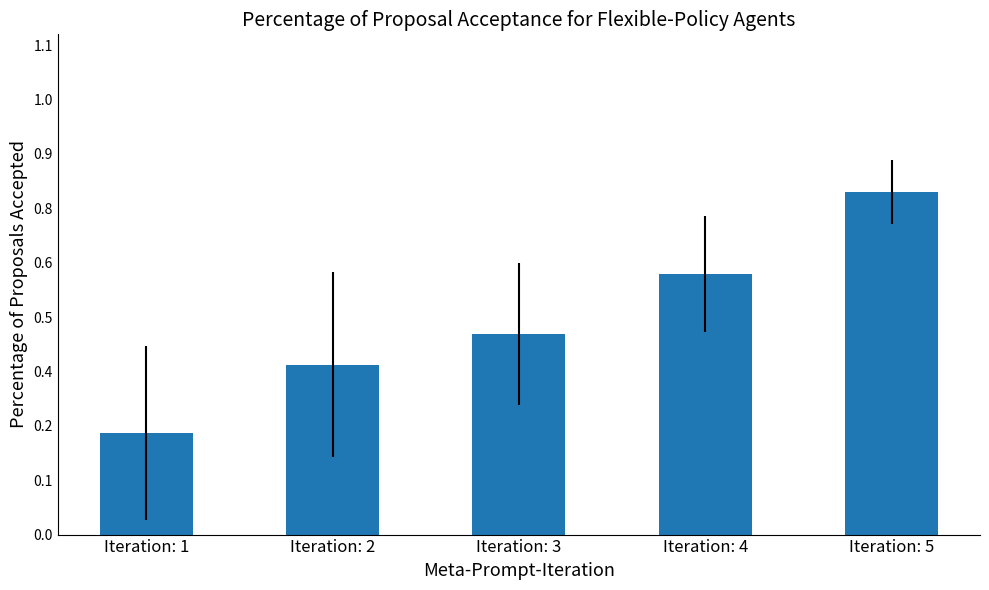

True or false: the data shows 16.3 at Iteration: 2.

False